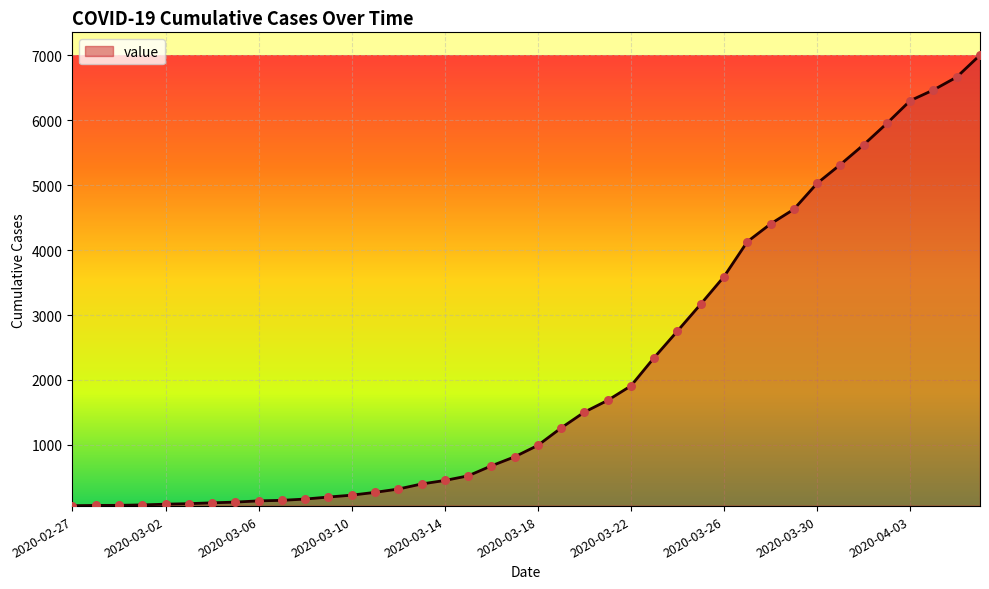

What is the difference between the maximum and minimum values?

6939